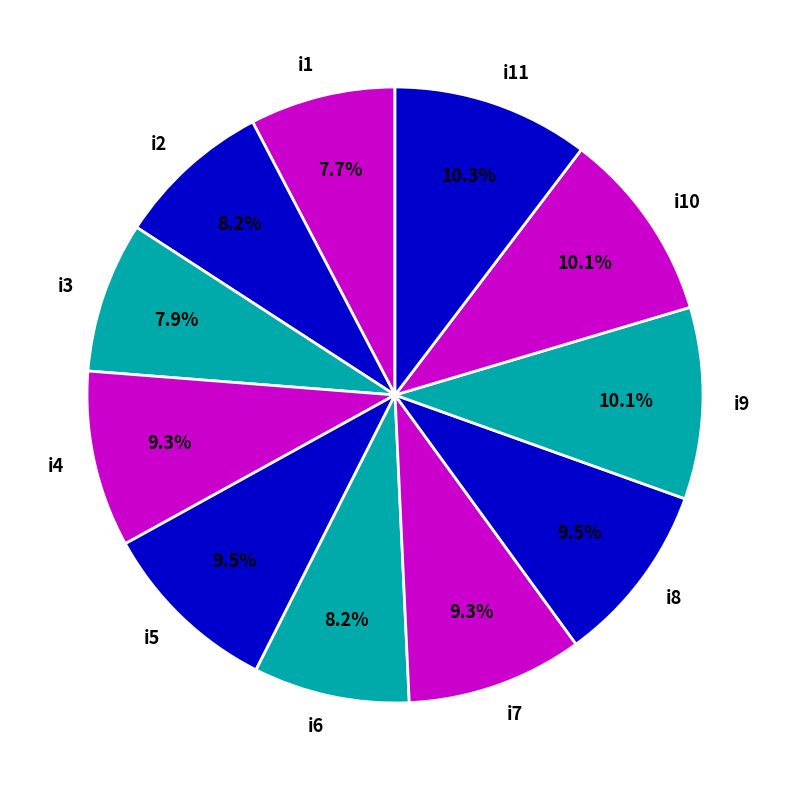

Do i3 and i4 together represent more than half of the pie?

No